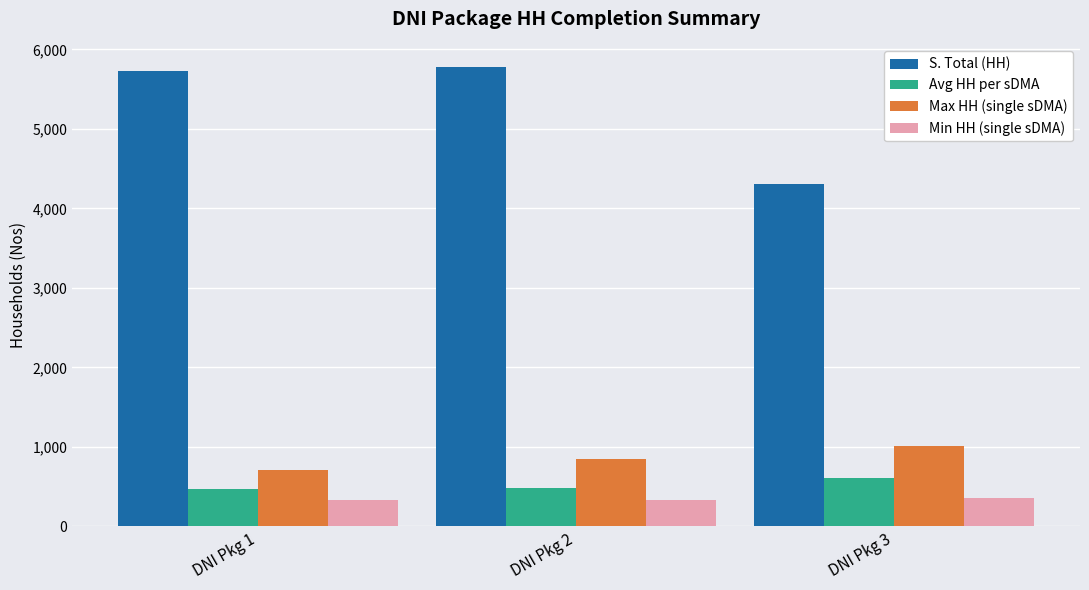

The value of S. Total (HH) at DNI Pkg 3 is 4307.0. True or false?

True